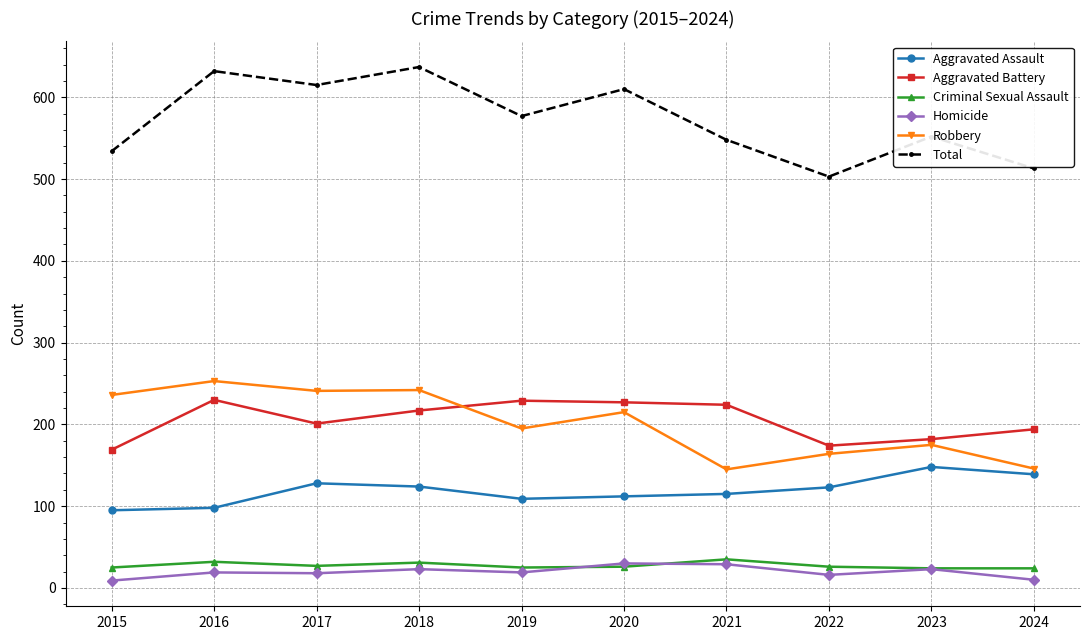

Is the value of Criminal Sexual Assault at 2020 greater than the value of Aggravated Battery at 2017?

No